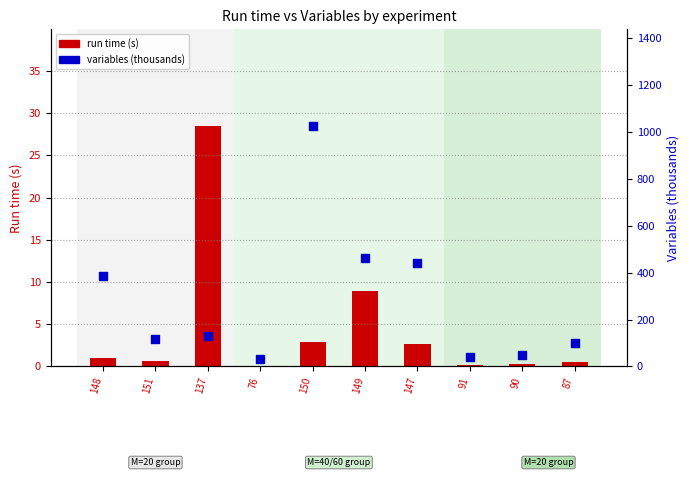

At how many categories does at least one series exceed 496?

1